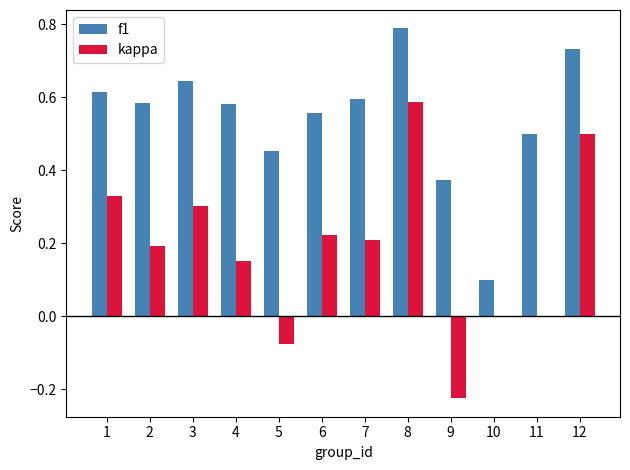

What is the total value across all series at 12?

1.2